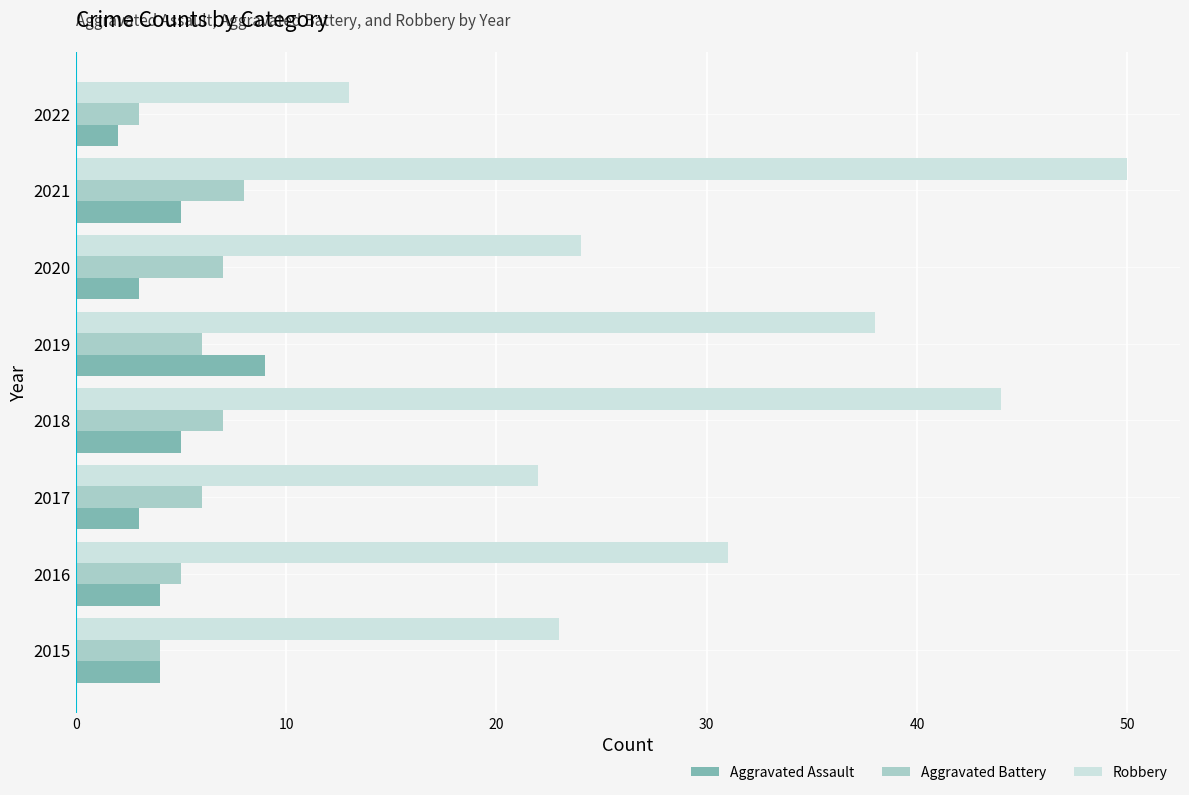

What are all the series names shown in the legend?

Aggravated Assault, Aggravated Battery, Robbery